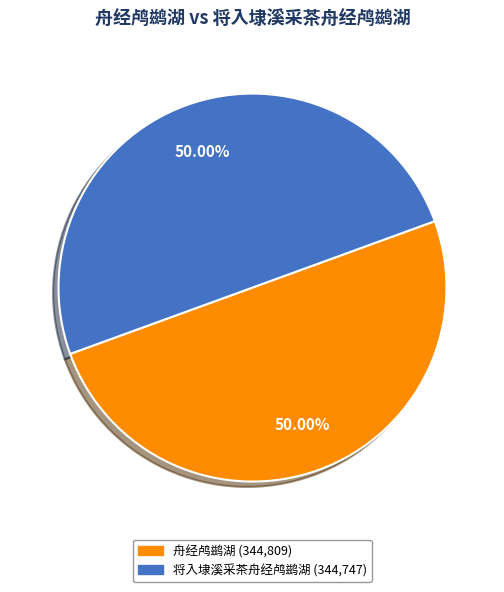

What portion of the pie excludes 舟经鸬鹚湖?

50.0%